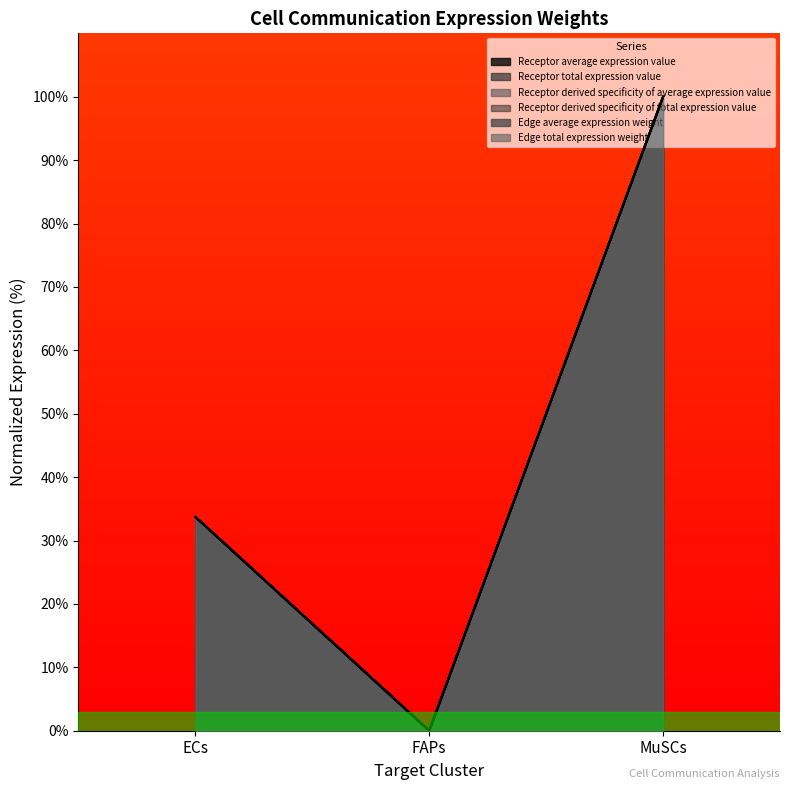

The value of Receptor derived specificity of total expression value at FAPs is 0.0. True or false?

True